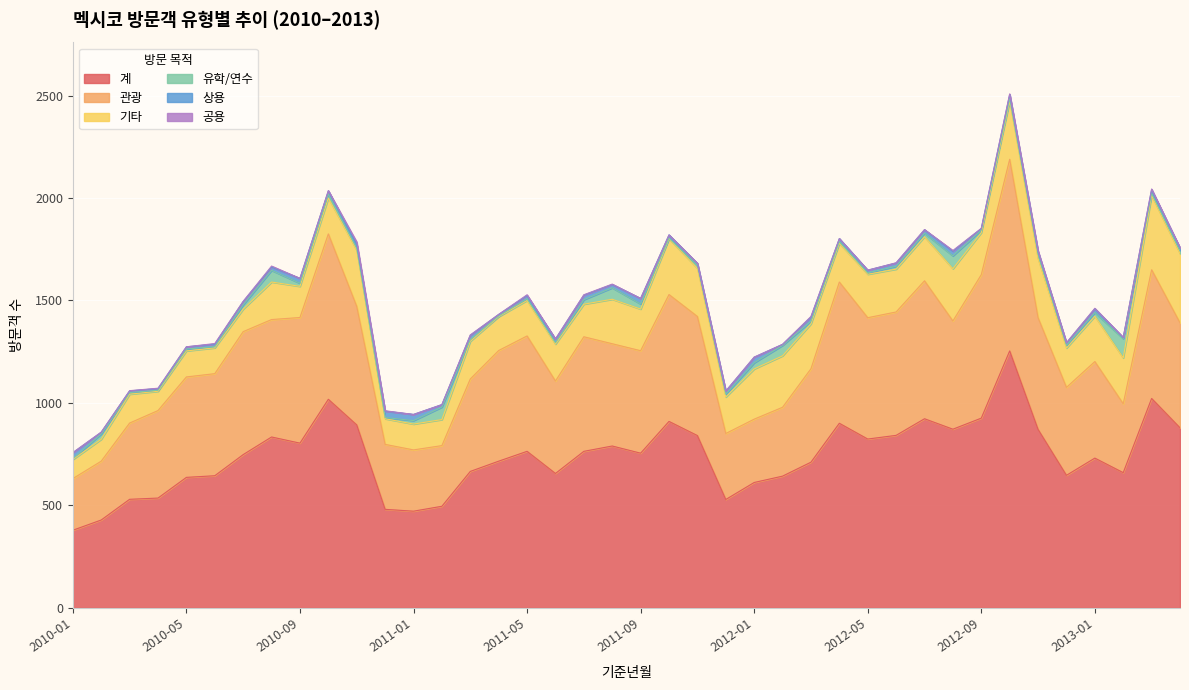

How many interior local peaks does the 계 series have?

10